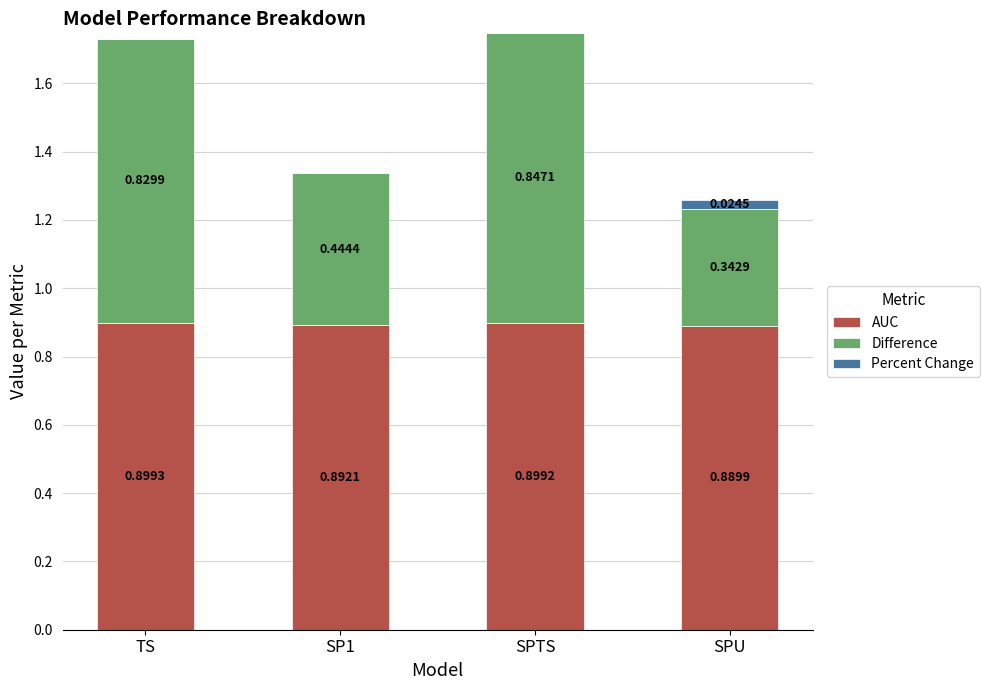

At which label does AUC reach its peak?

TS